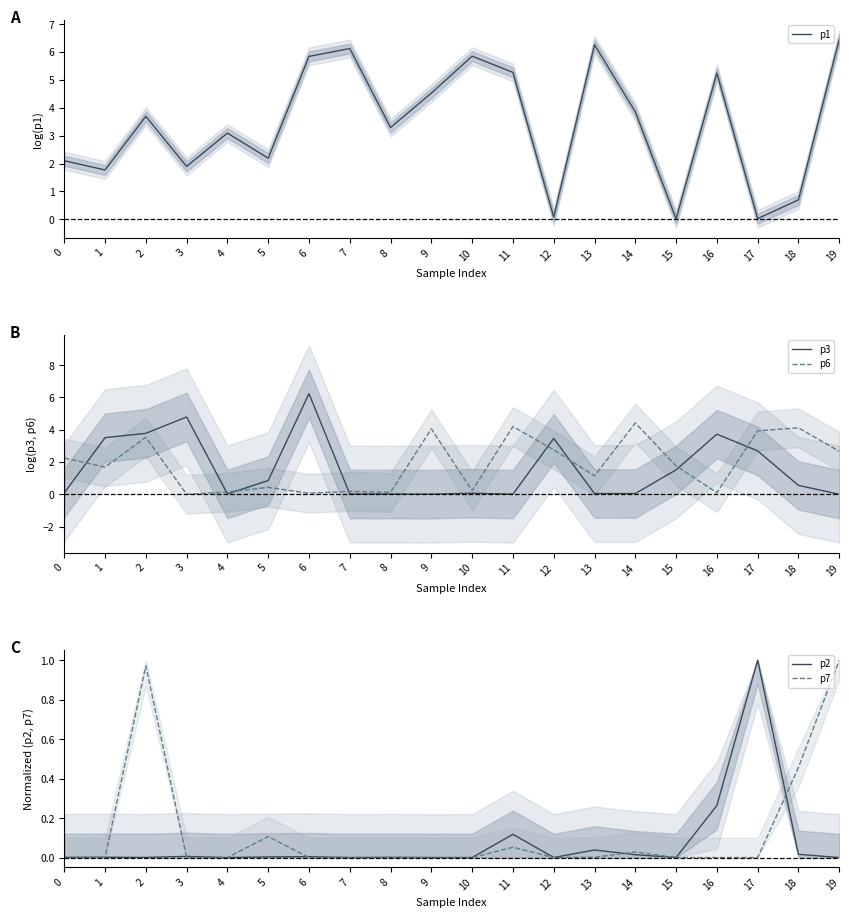

Reading left to right, list all the values displayed in this chart.

p1: 2.1	1.8	3.7	1.9	3.1	2.2	5.8	6.1	3.3	4.5	5.9	5.3	0.1	6.3	3.9	0.0	5.2	0.0	0.7	6.5
p3: 0.1	3.5	3.8	4.8	0.0	0.9	6.2	0.0	0.0	0.0	0.1	0.0	3.5	0.0	0.0	1.5	3.7	2.7	0.6	0.0
p6: 2.3	1.7	3.5	0.0	0.1	0.4	0.1	0.2	0.1	4.1	0.2	4.2	2.8	1.1	4.4	1.8	0.1	3.9	4.1	2.7
p2: 0.0	0.0	0.0	0.0	0.0	0.0	0.0	0.0	0.0	0.0	0.0	0.1	0.0	0.0	0.0	0.0	0.3	1.0	0.0	0.0
p7: 0.0	0.0	1.0	0.0	0.0	0.1	0.0	0.0	0.0	0.0	0.0	0.1	0.0	0.0	0.0	0.0	0.0	0.0	0.5	1.0